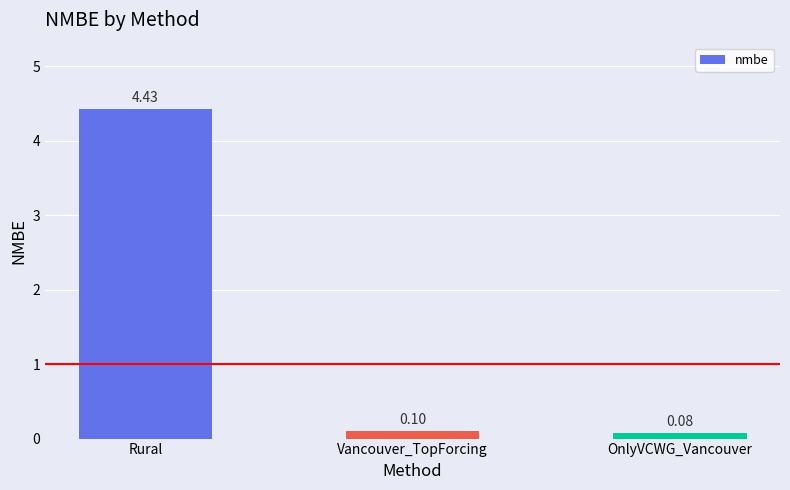

Which has a higher value, Vancouver_TopForcing or Rural?

Rural